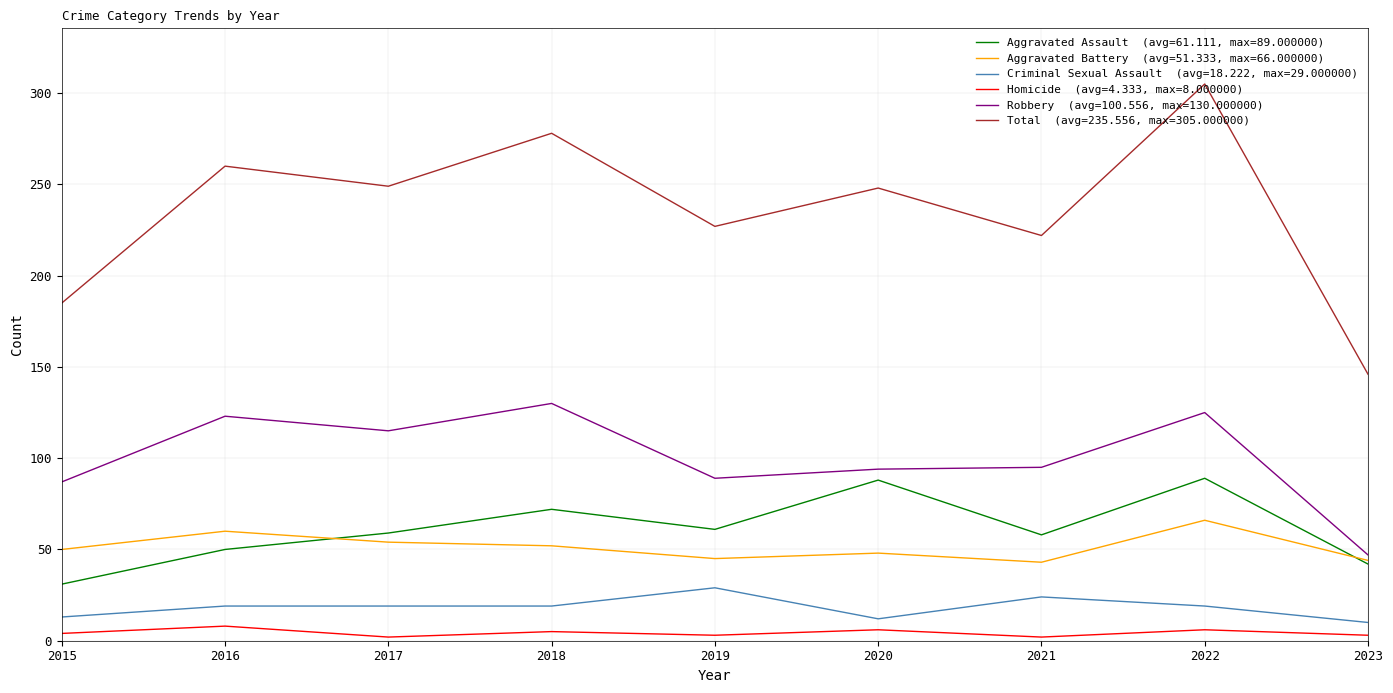

At which category is the sum across all series the highest?

2022